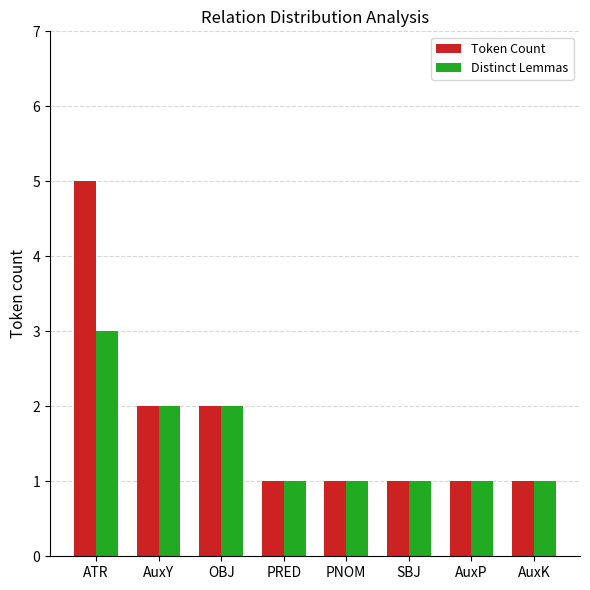

What is the sum of all Token Count values?

14